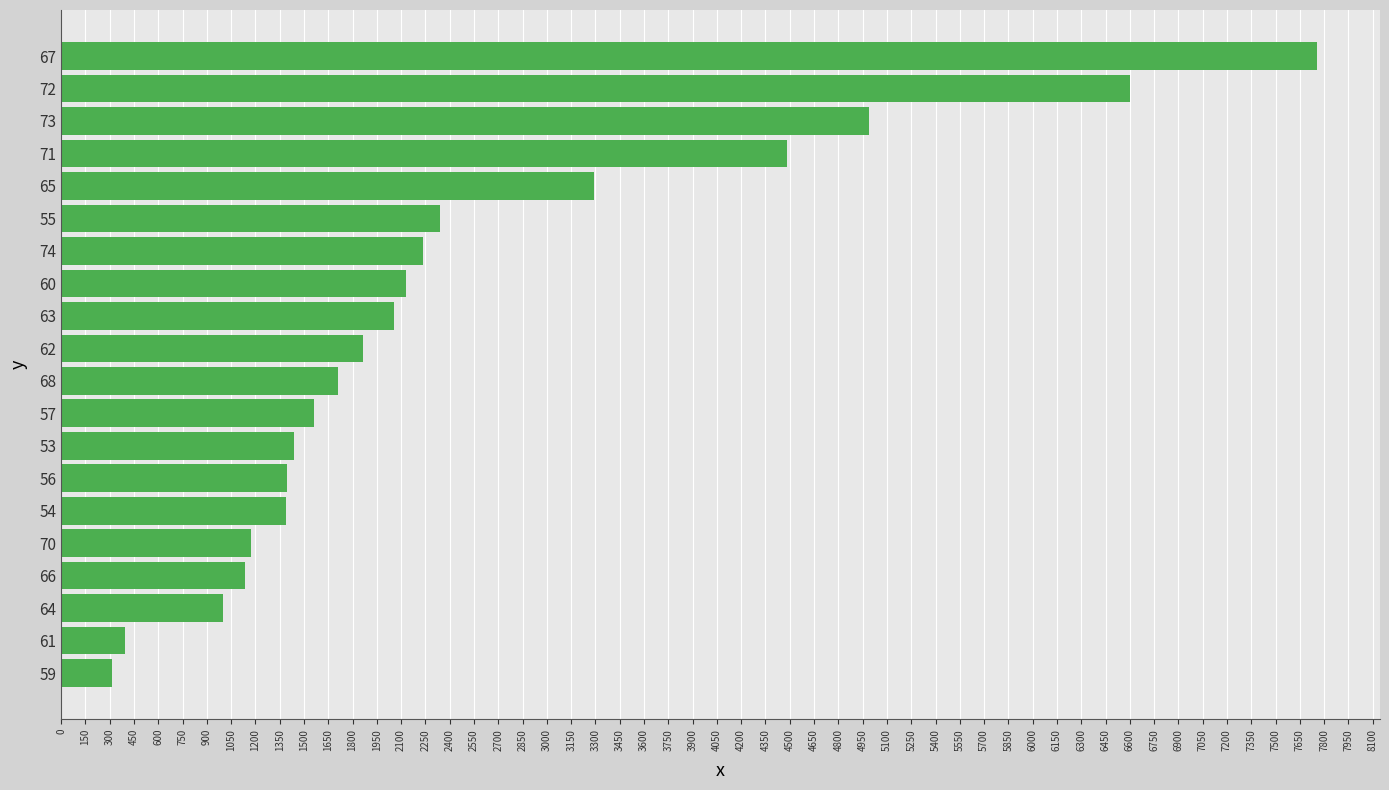

At which category does the chart reach its peak across all series?

67